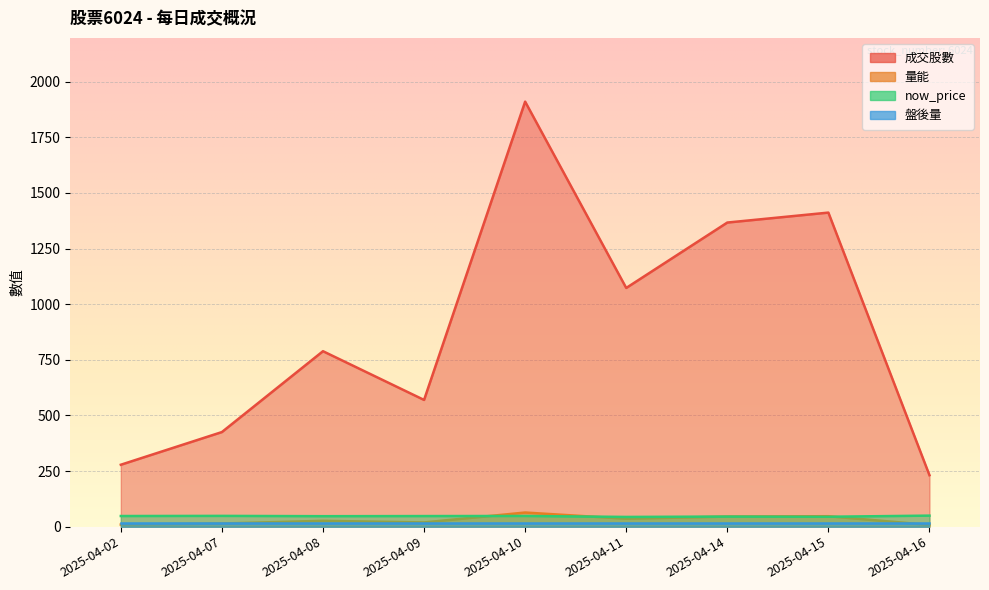

What is the spread (max minus min) of values at 2025-04-09?

550.6